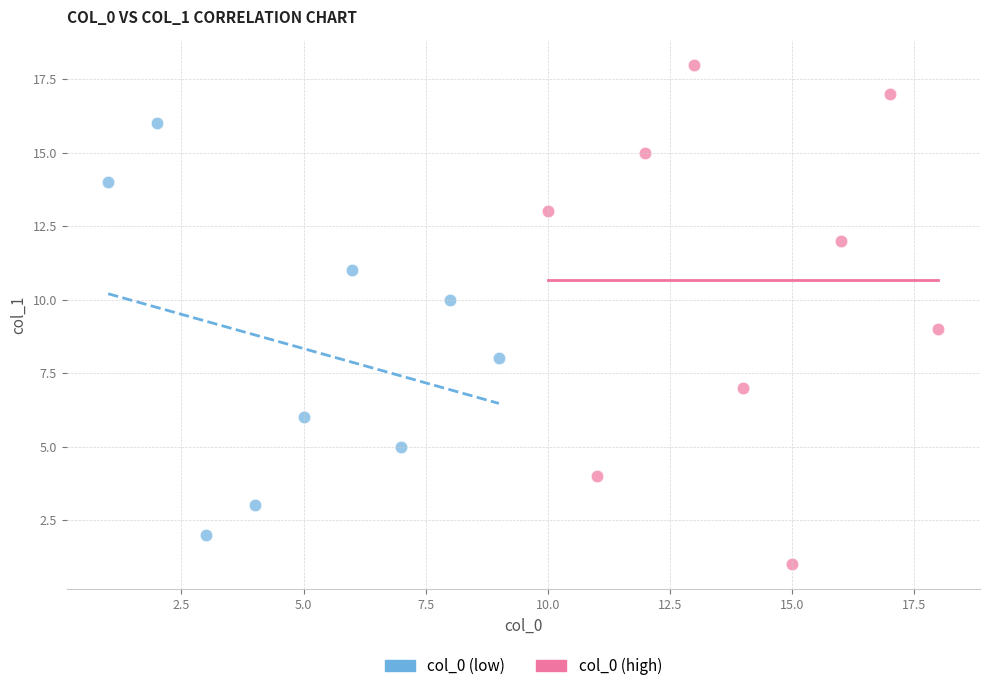

Which series has the largest Y range (max minus min)?

col_0 (high)